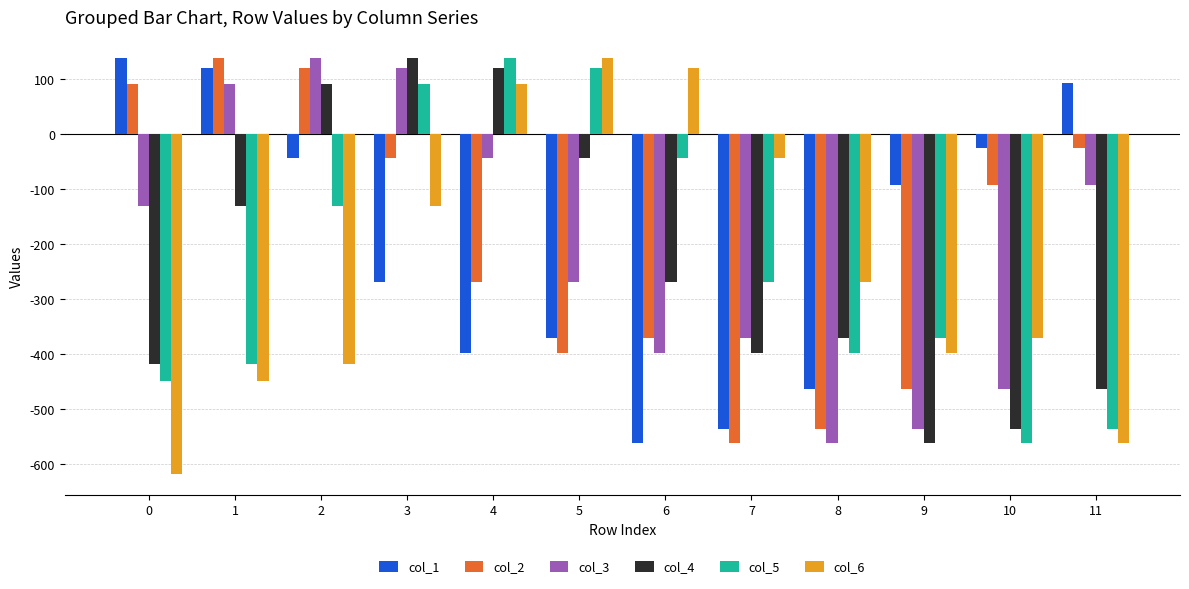

What is the total value across all series at 9?

-2417.5